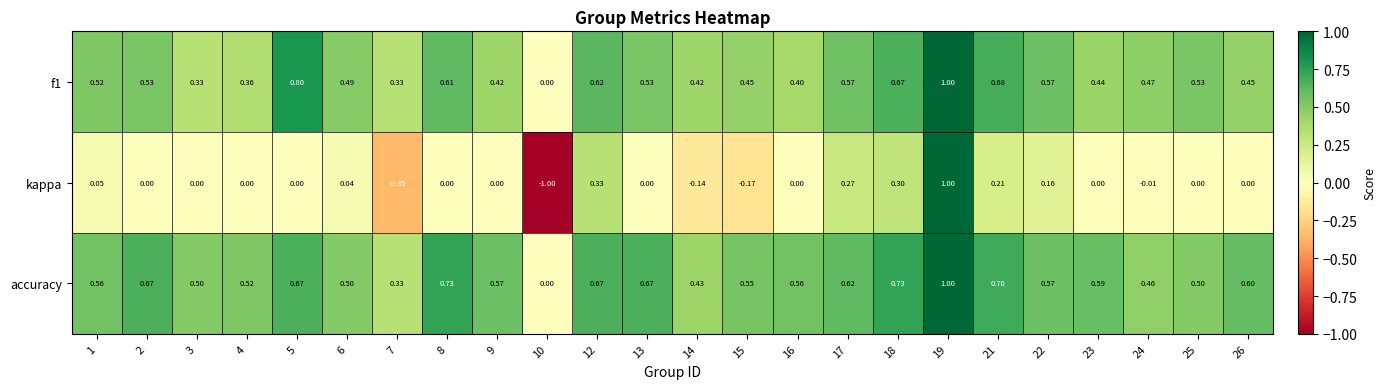

What is the total value across all series at 7?

0.3